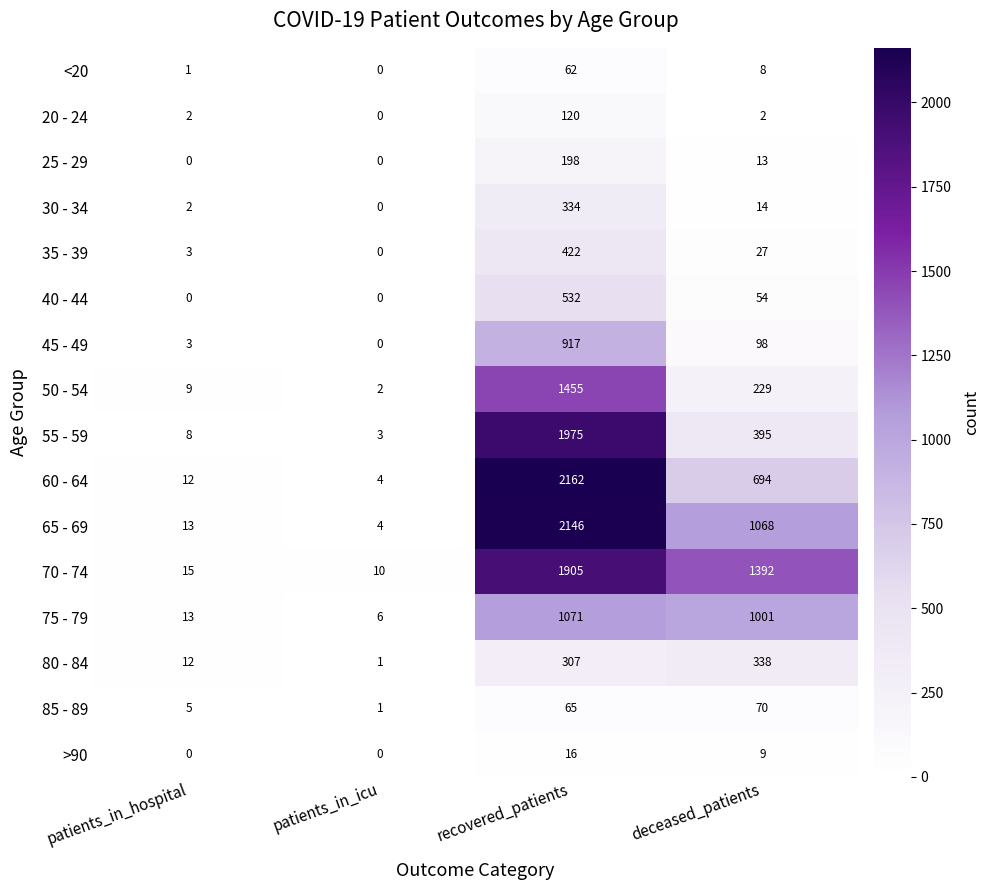

Which series has the widest spread of values?

60 - 64